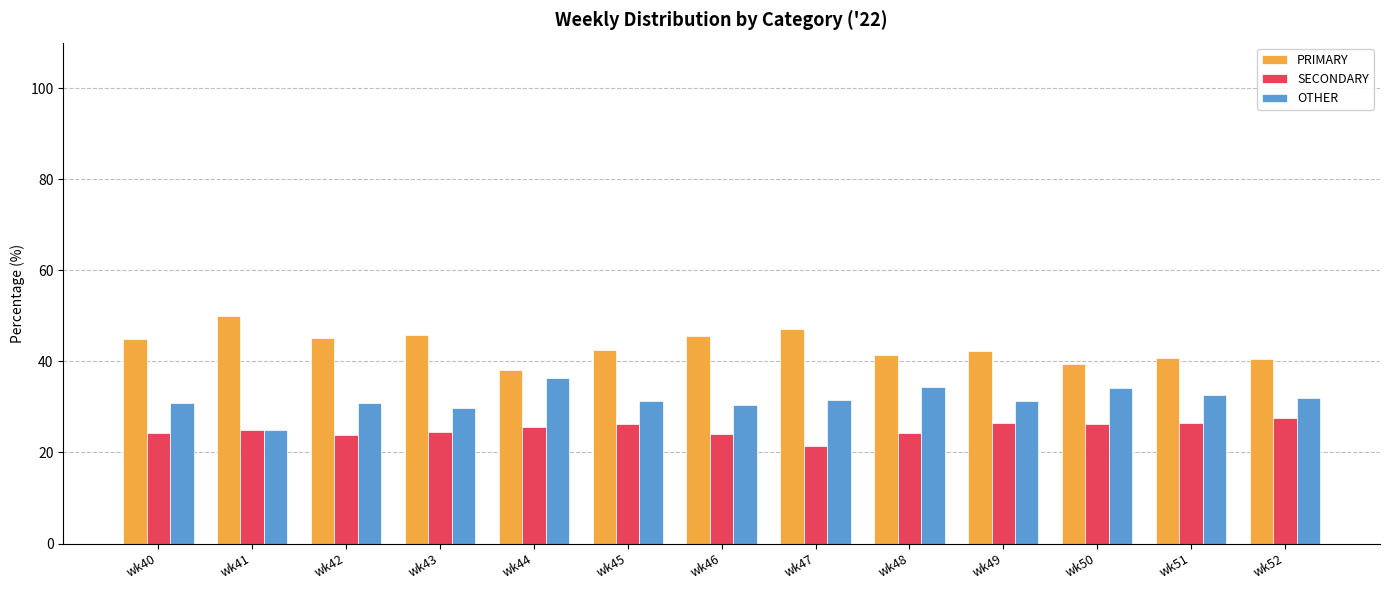

At how many categories does at least one series exceed 23?

13